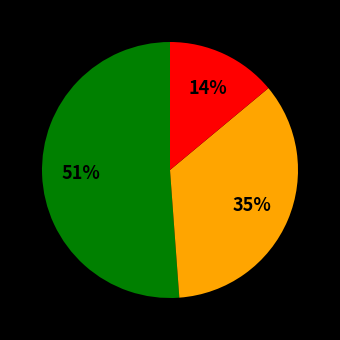

Is there any slice that represents more than half of the pie?

Yes